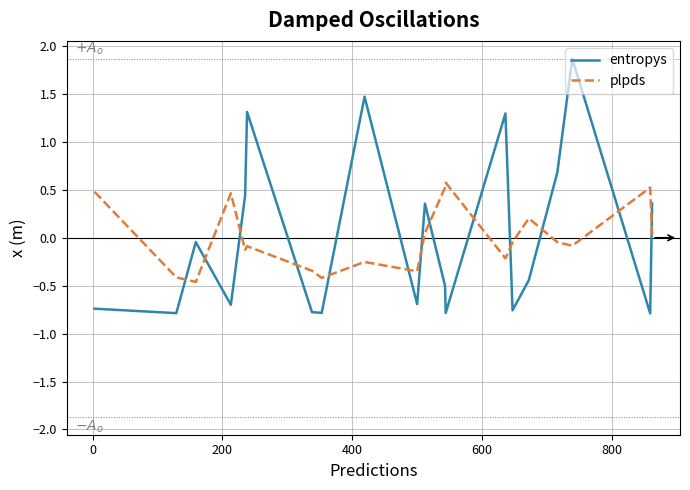

What are all the series names shown in the legend?

entropys, plpds